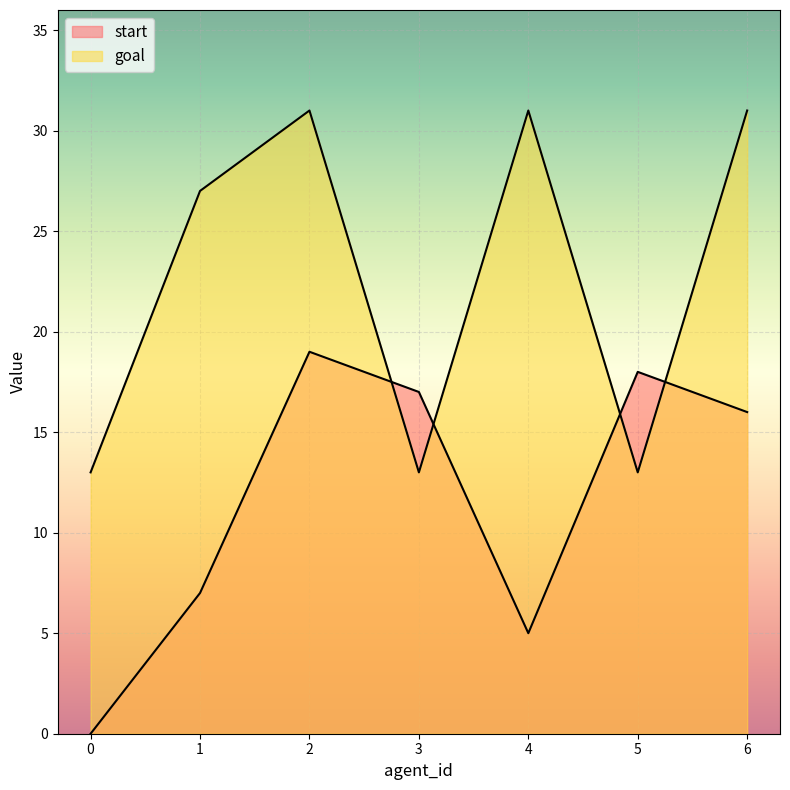

List the labels in order of goal value, smallest first.

0, 3, 5, 1, 2, 4, 6